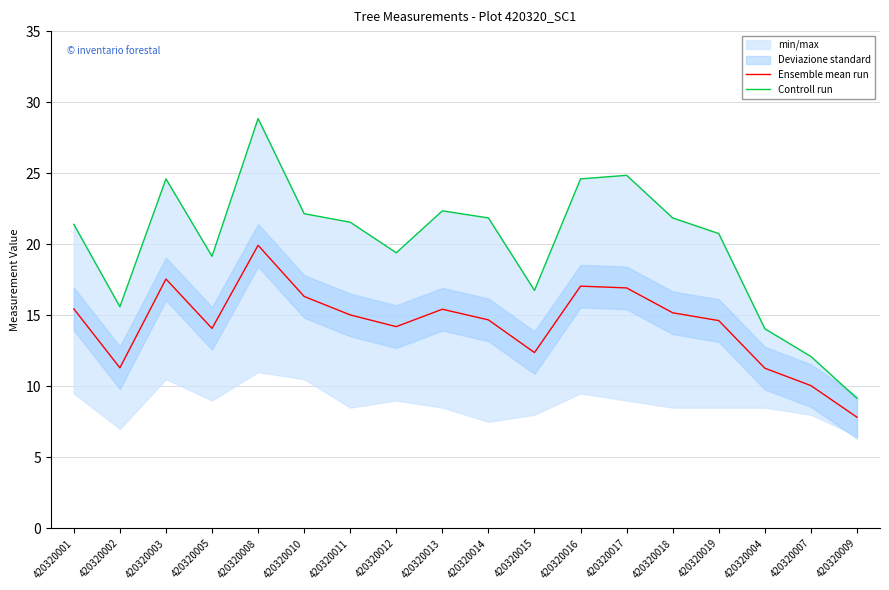

What is the label of the 3rd point from the right?

420320004